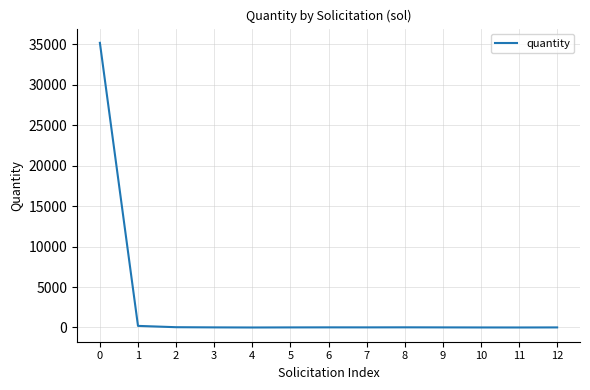

What is the difference between the maximum and minimum values?

35186